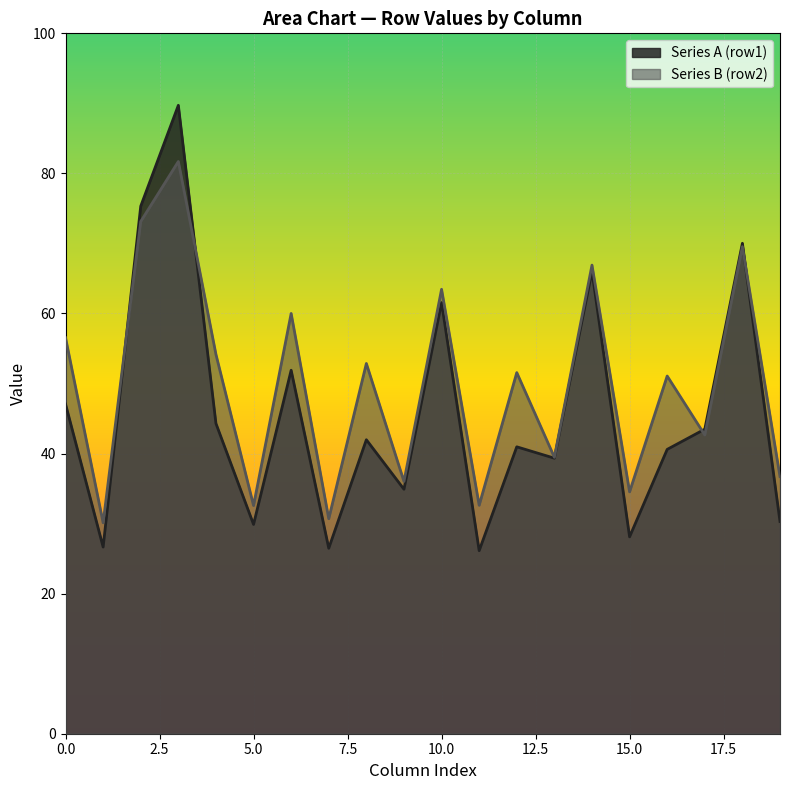

What is the spread (max minus min) of values at 0.0?

9.5